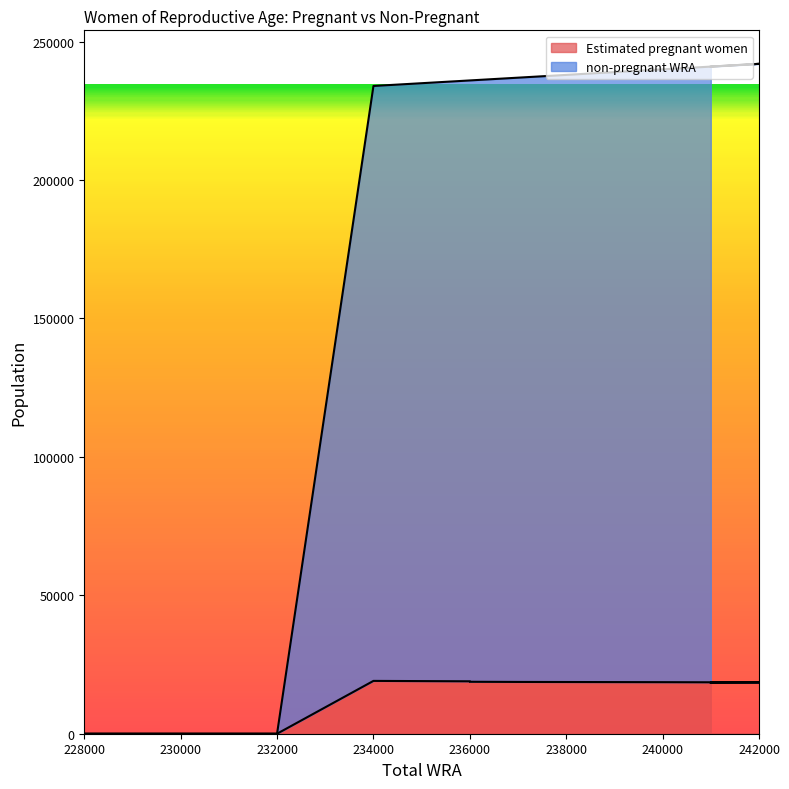

What is the difference between the highest and lowest values at 241000?

222545.7